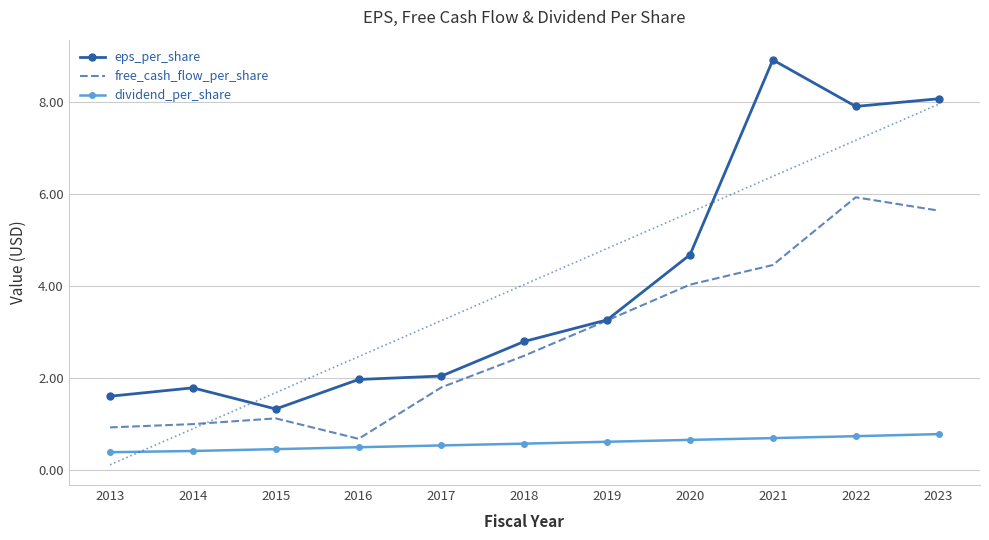

What value does the eps_per_share series have at 2017?

2.0